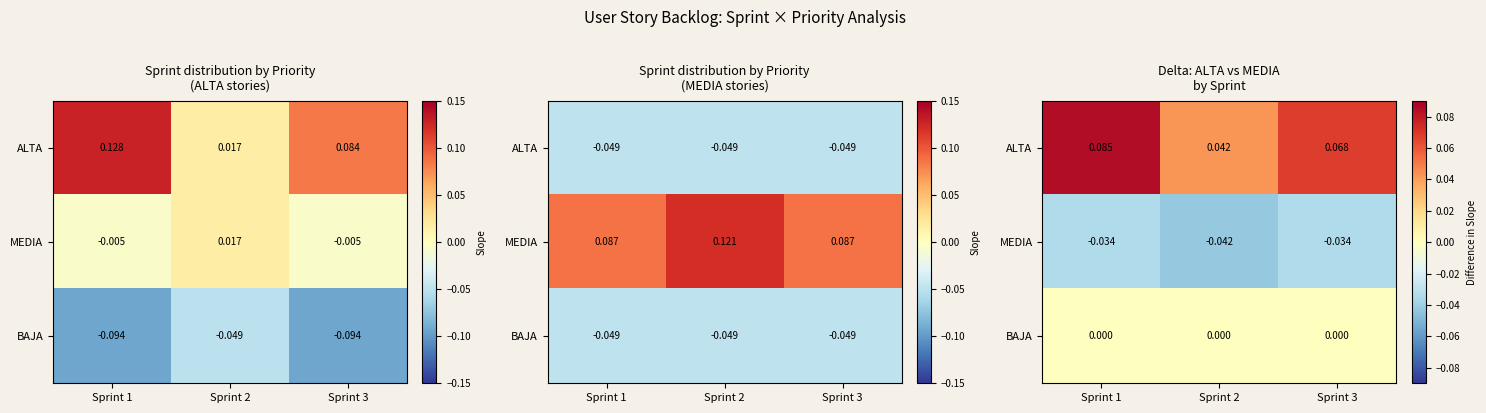

At how many categories does at least one series exceed 0?

3